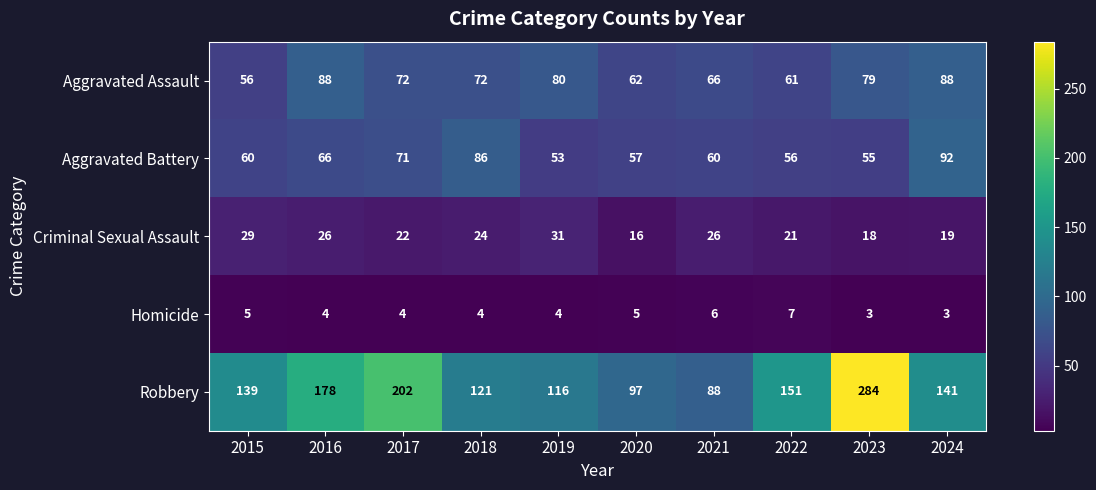

Where is Robbery nearest to the value 186?

2016